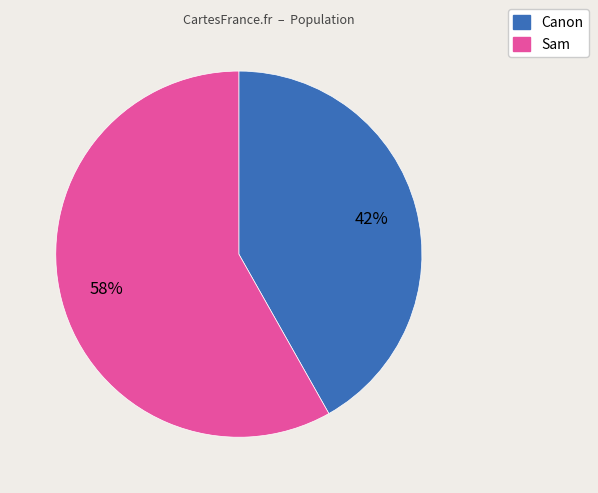

To the nearest percent, what percentage of the pie is Sam?

58%